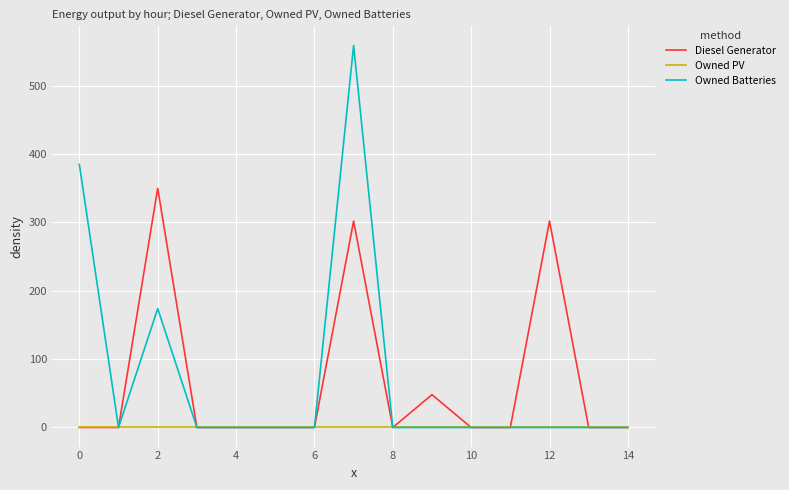

Rank the series by their maximum value, from highest to lowest.

Owned Batteries, Diesel Generator, Owned PV